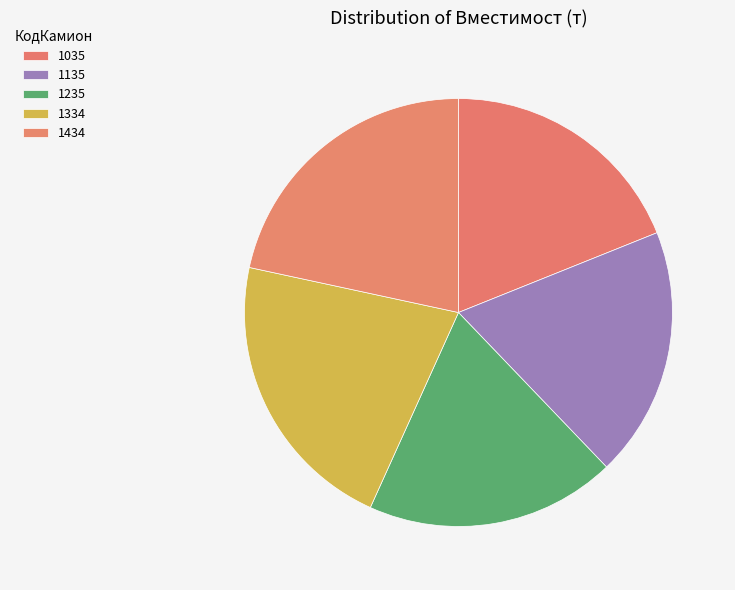

Combined, what portion of the pie is 1434 and 1135?

40.5%